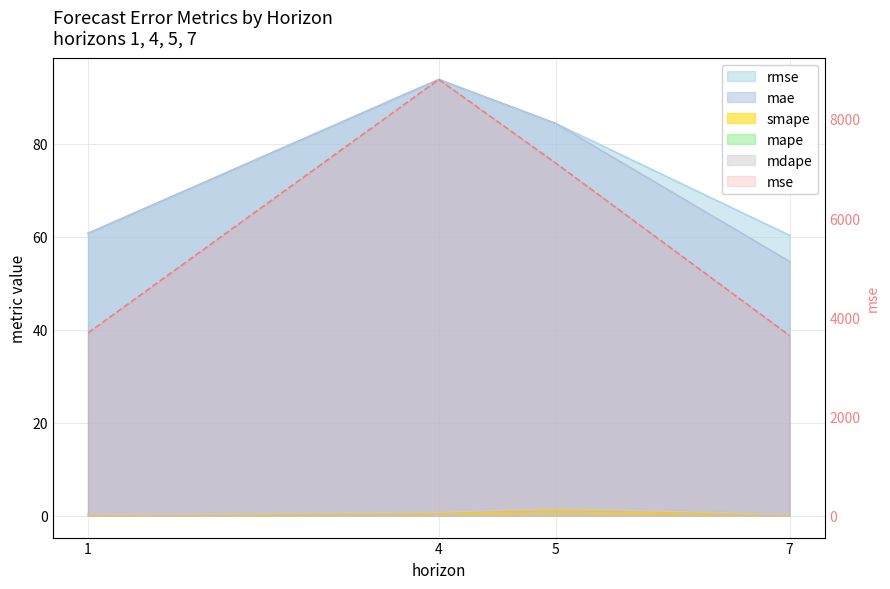

Which has a higher value, 4 or 1?

4